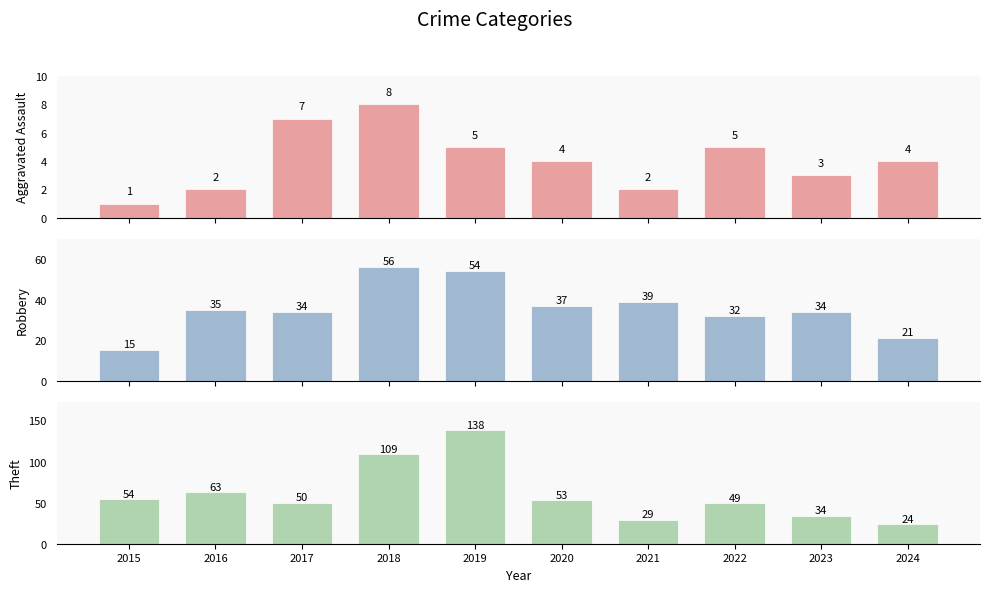

How many data points in Aggravated Assault are less than 4?

4